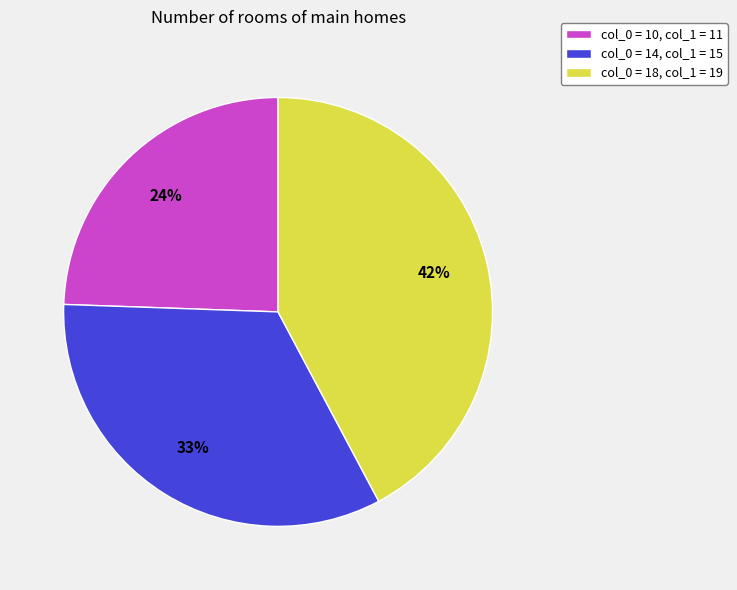

How many segments does this pie chart have?

3